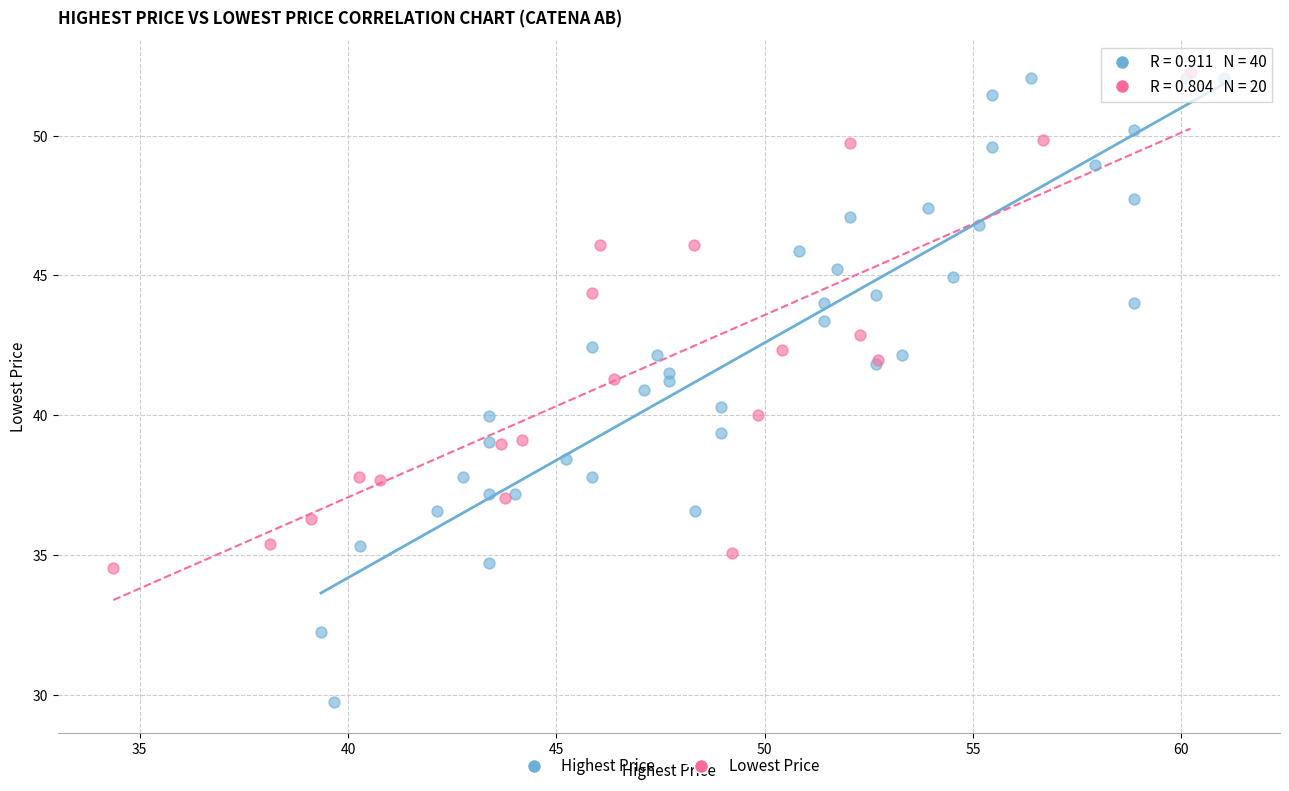

Which series contains the lowest Y value?

Highest Price